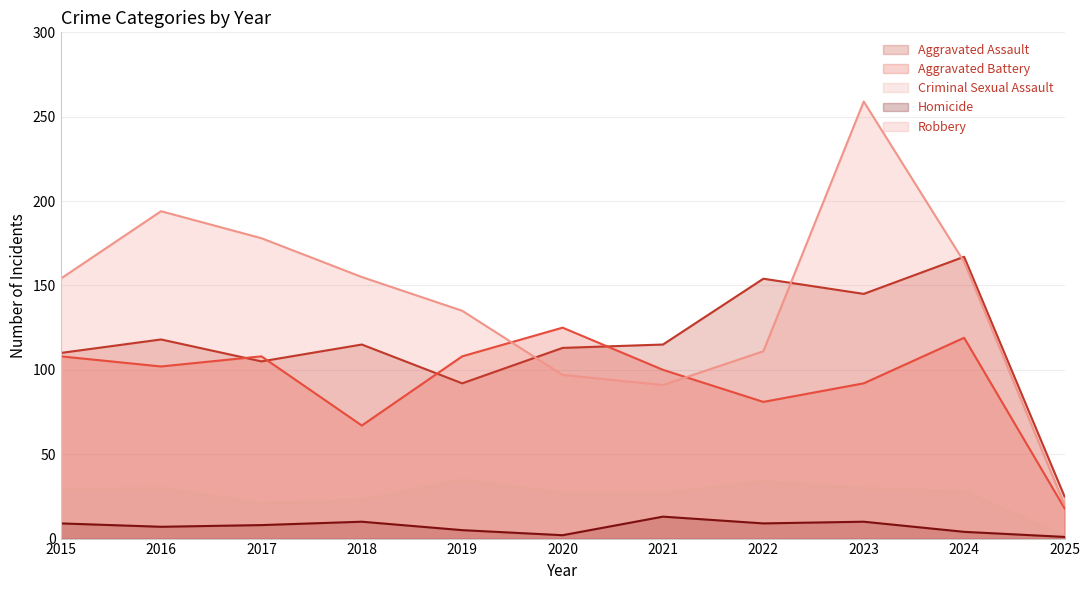

The value of Robbery at 2016 is 290. True or false?

False